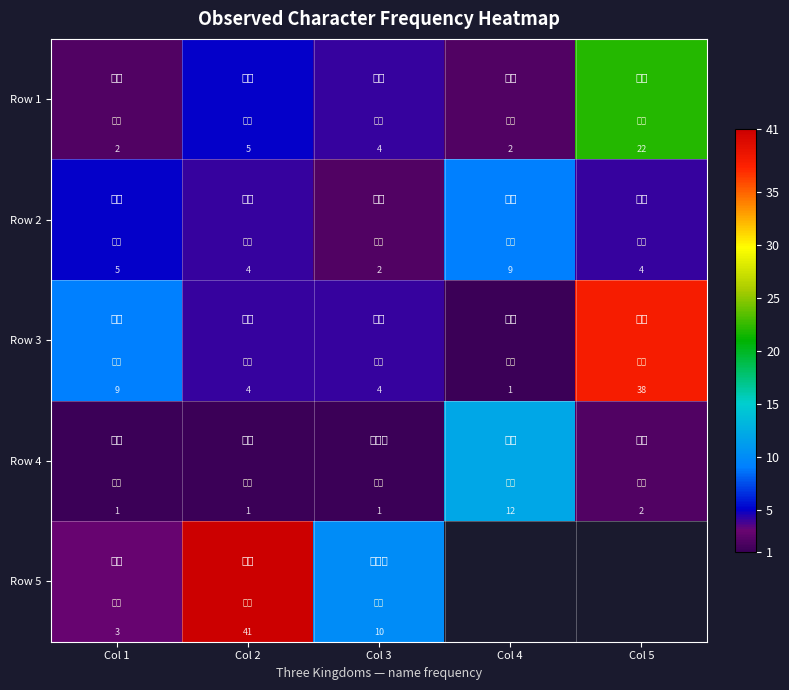

Between Col 5 and Col 4, which is larger?

Col 5